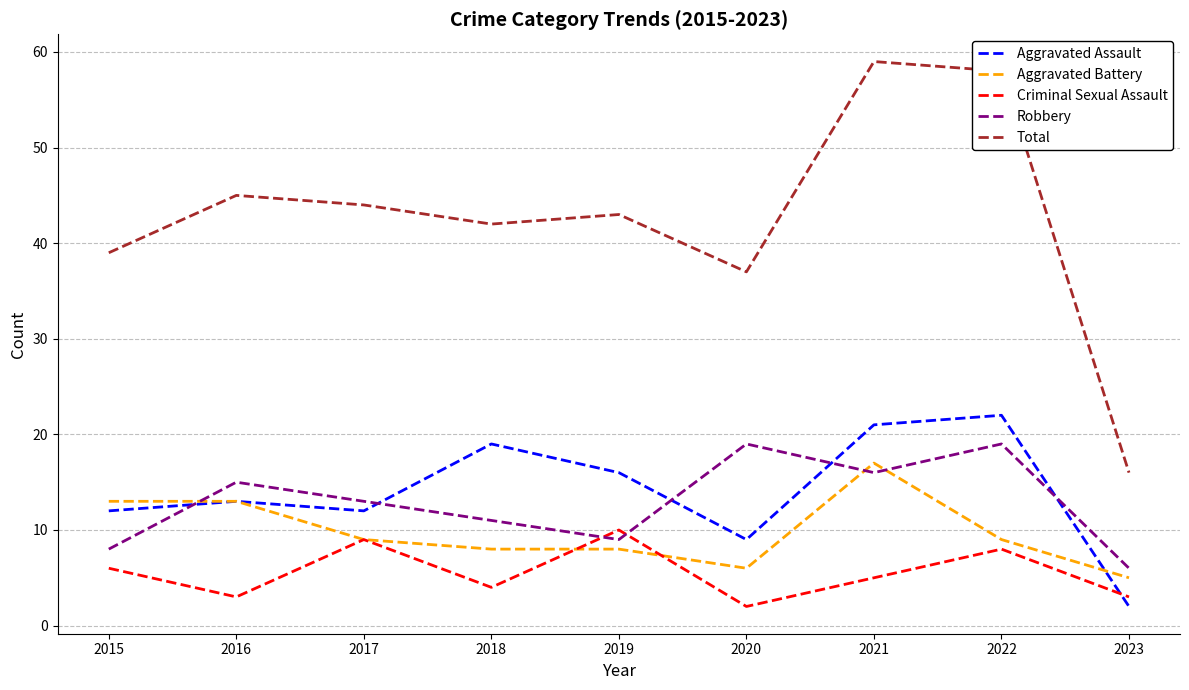

Rank the categories by Total value from highest to lowest.

2021, 2022, 2016, 2017, 2019, 2018, 2015, 2020, 2023